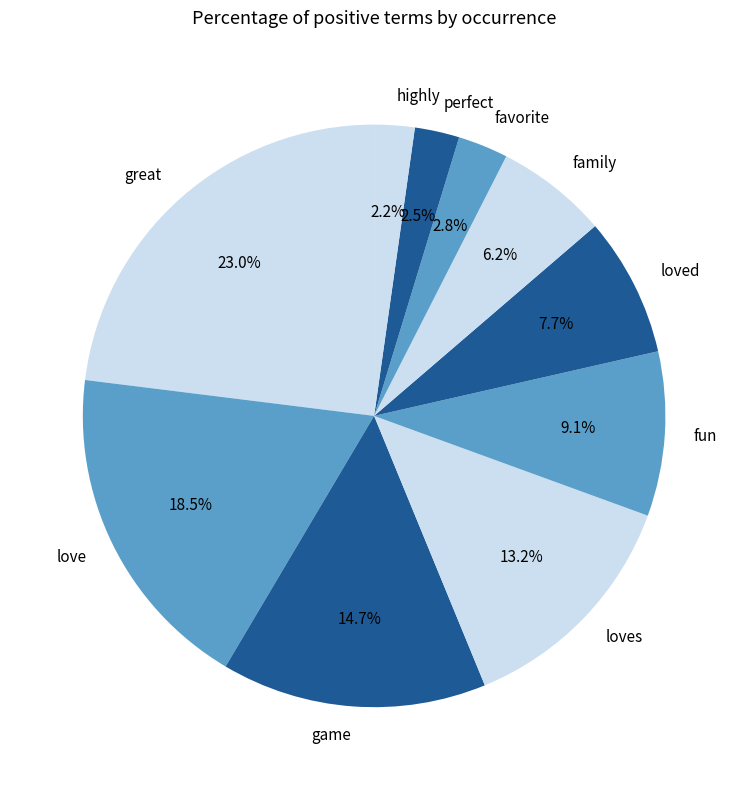

Is there any slice that represents more than half of the pie?

No